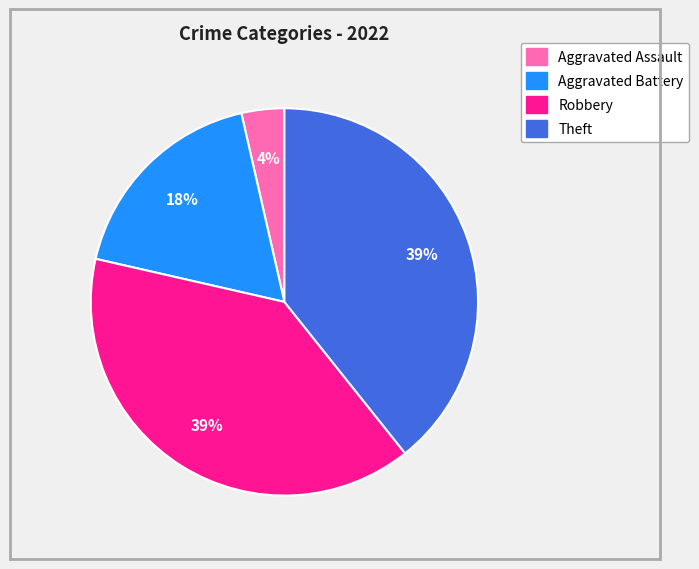

Count the number of slices in the pie.

4